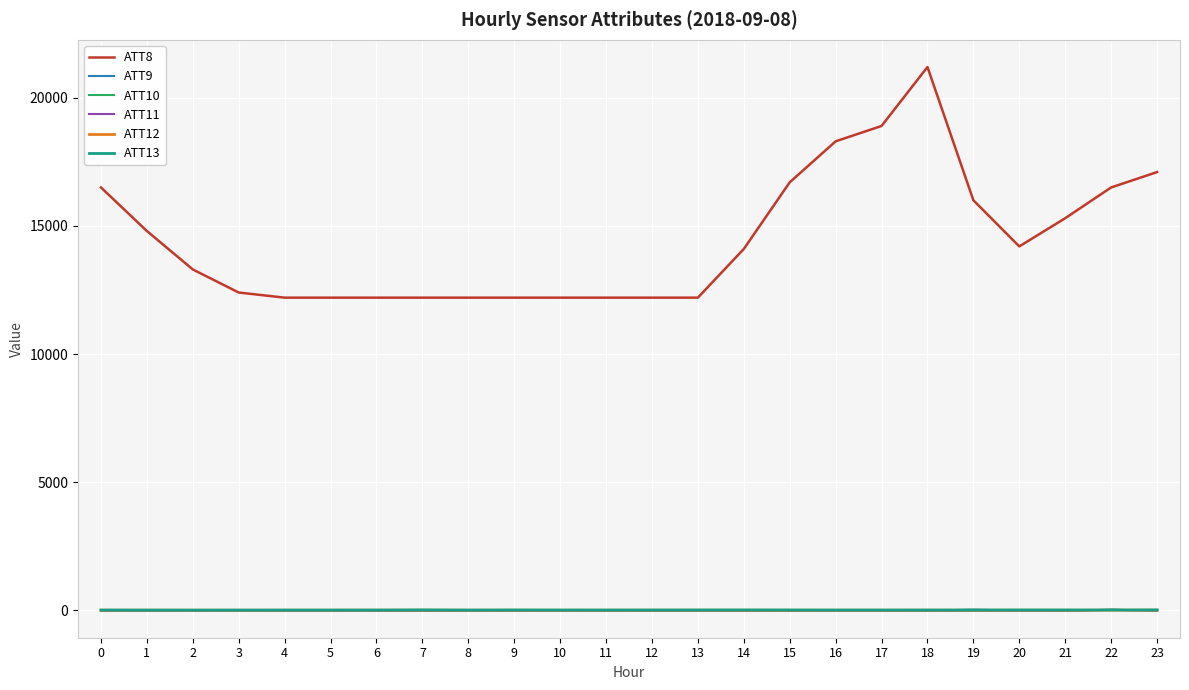

Which series has the largest range (max minus min)?

ATT8